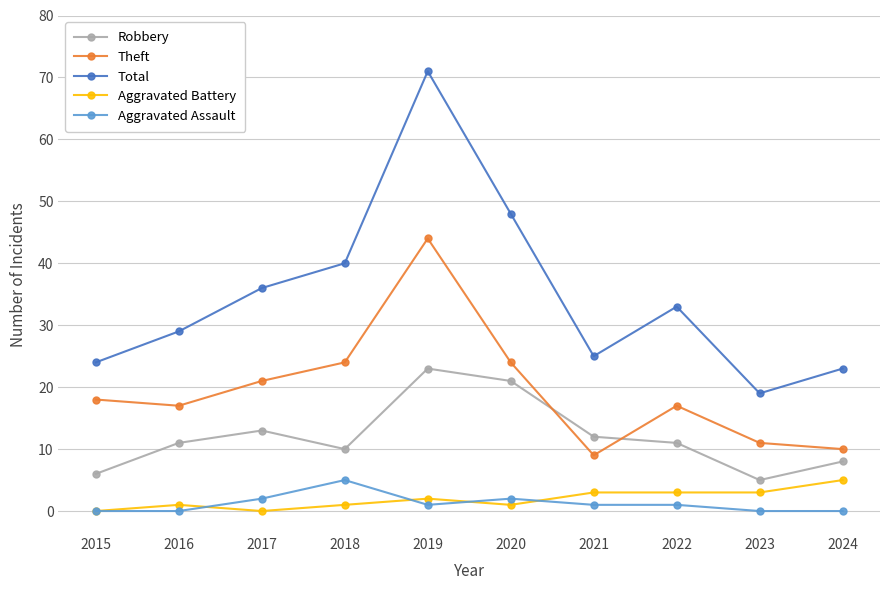

Reading left to right, transcribe all the data shown in this chart.

Robbery: 2015=6	2016=11	2017=13	2018=10	2019=23	2020=21	2021=12	2022=11	2023=5	2024=8
Theft: 2015=18	2016=17	2017=21	2018=24	2019=44	2020=24	2021=9	2022=17	2023=11	2024=10
Total: 2015=24	2016=29	2017=36	2018=40	2019=71	2020=48	2021=25	2022=33	2023=19	2024=23
Aggravated Battery: 2015=0	2016=1	2017=0	2018=1	2019=2	2020=1	2021=3	2022=3	2023=3	2024=5
Aggravated Assault: 2015=0	2016=0	2017=2	2018=5	2019=1	2020=2	2021=1	2022=1	2023=0	2024=0